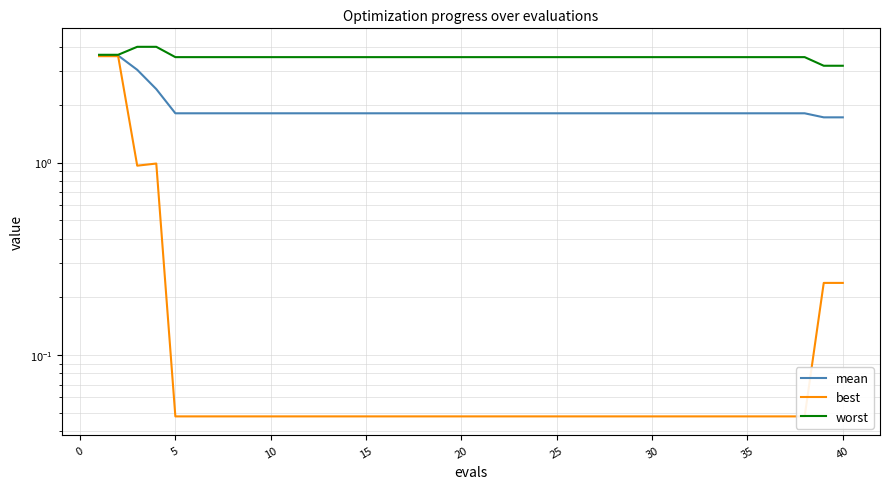

List the series in order of their peak value, lowest first.

best, mean, worst